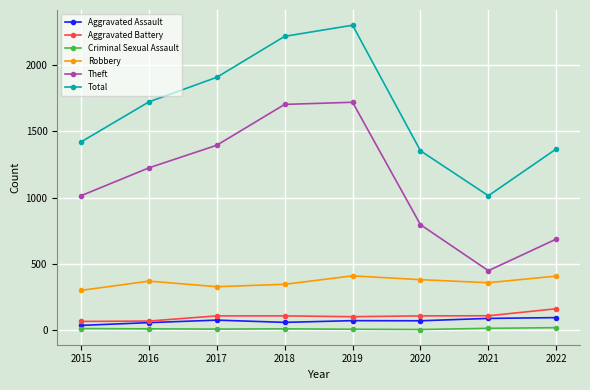

At how many categories does at least one series exceed 623?

8